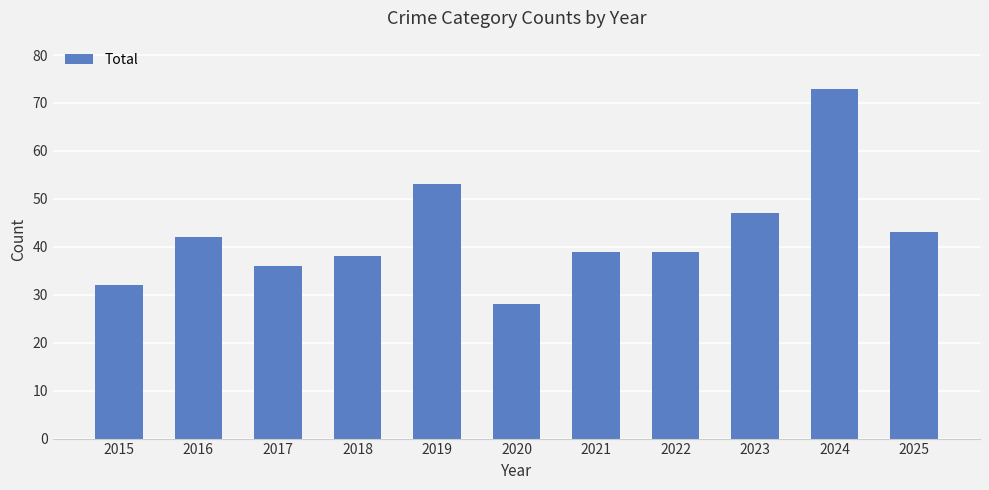

Reading left to right, what are all the values shown in this chart?

32	42	36	38	53	28	39	39	47	73	43